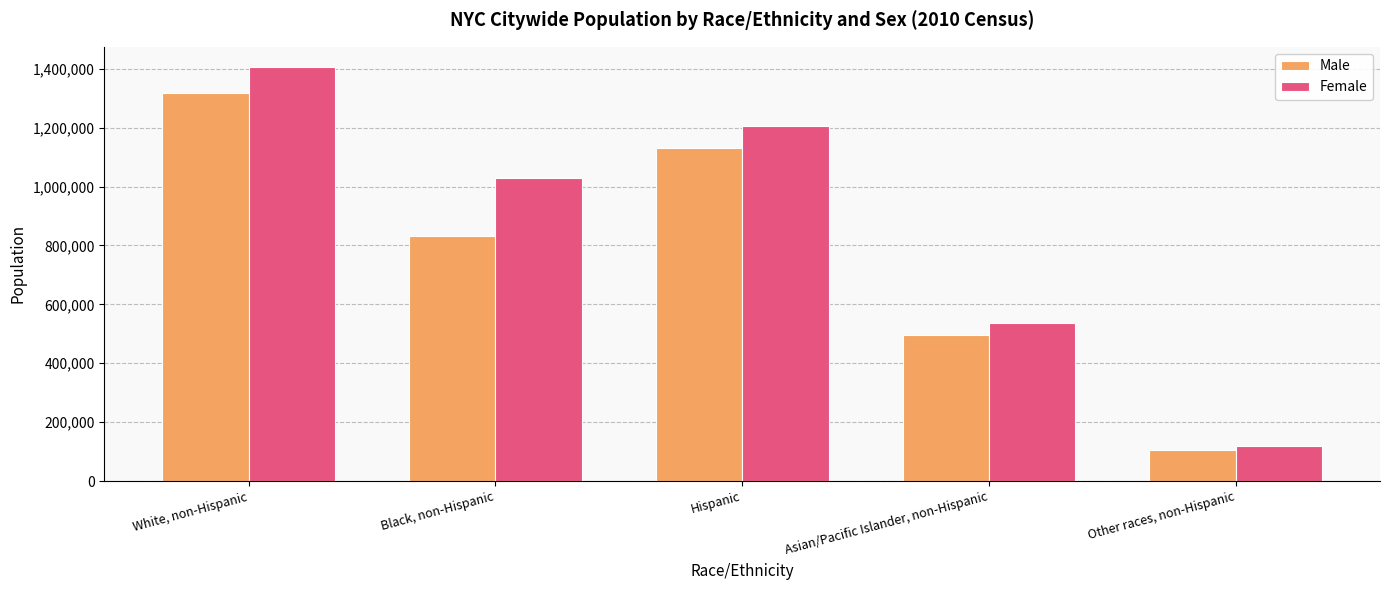

The value of Female at Other races, non-Hispanic is 118646. True or false?

True